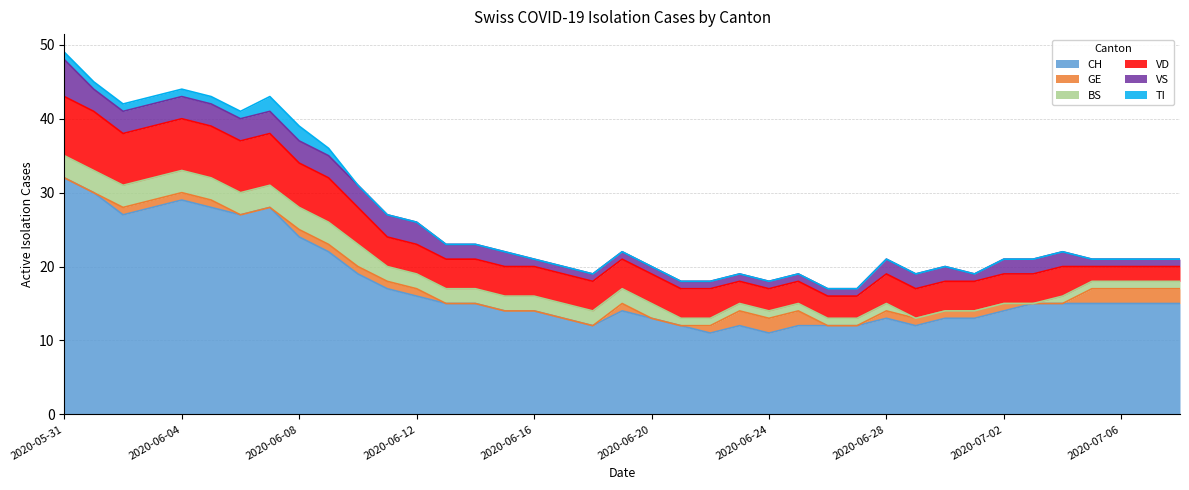

True or false: BS and VS intersect in this chart.

False